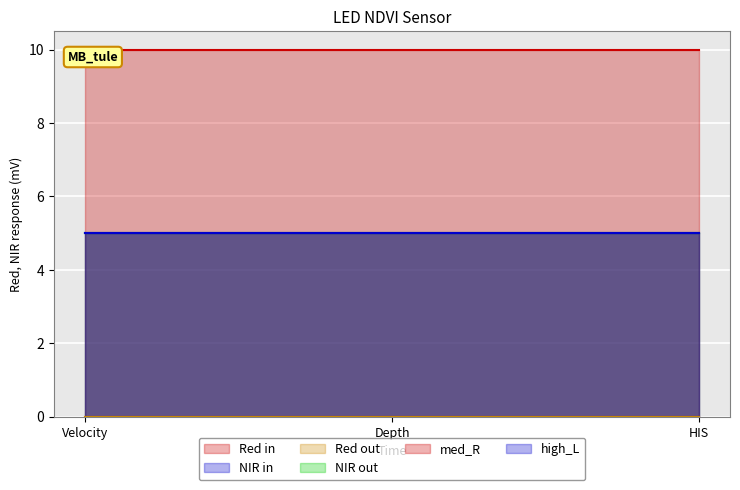

How many lines are shown in the chart?

6